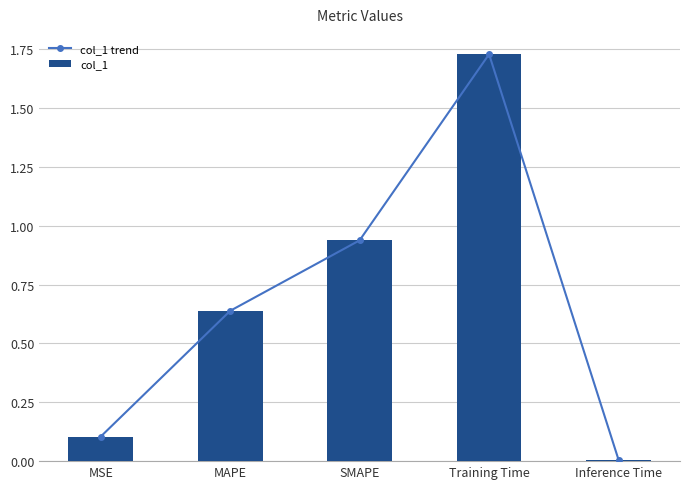

The value of col_1 trend at Inference Time is 0.0. True or false?

True